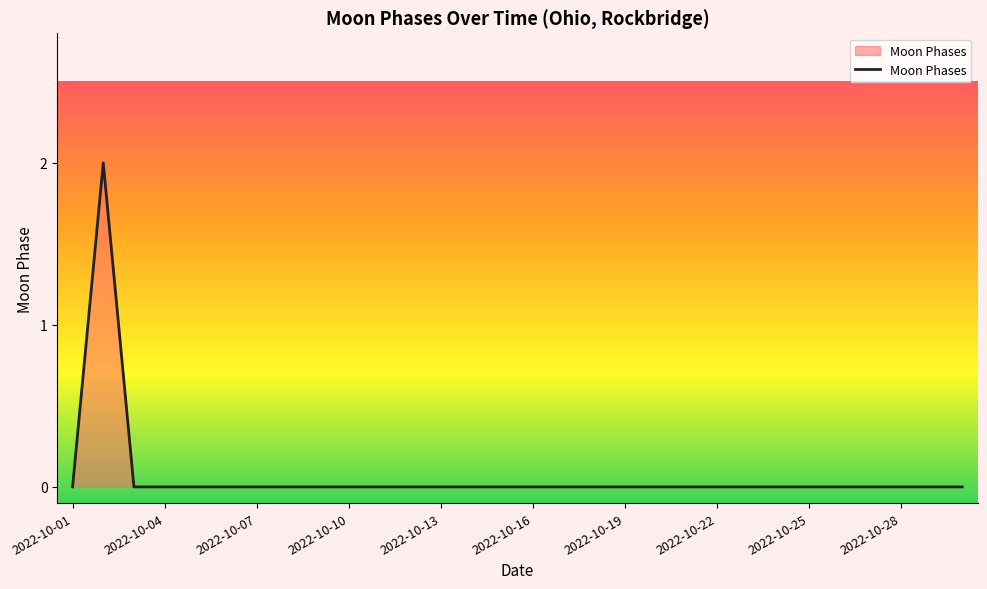

How many series are shown in this chart?

1